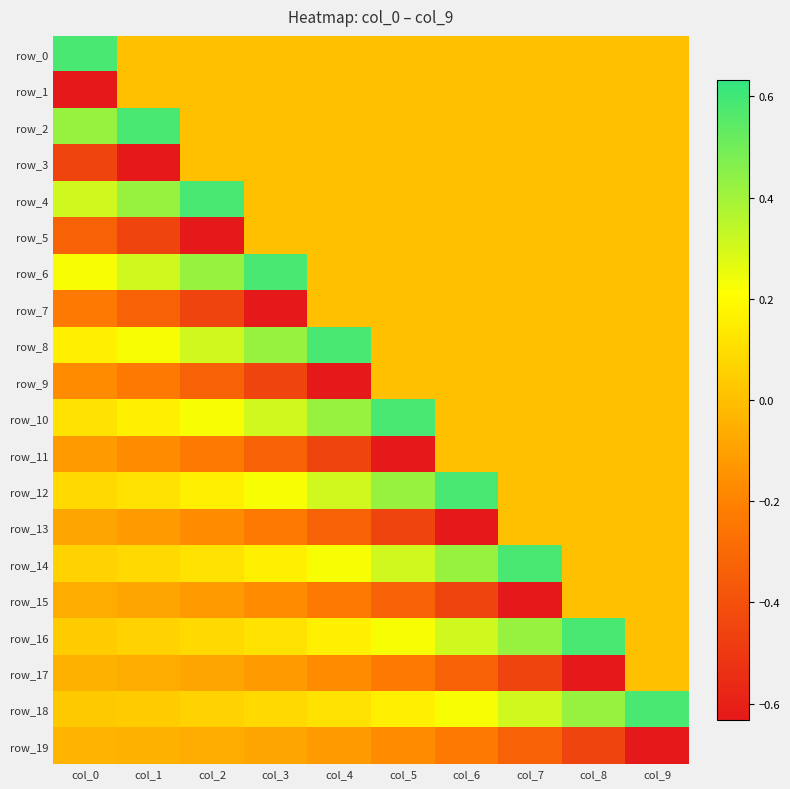

Is the value of row_5 at col_5 greater than the value of row_16 at col_9?

No